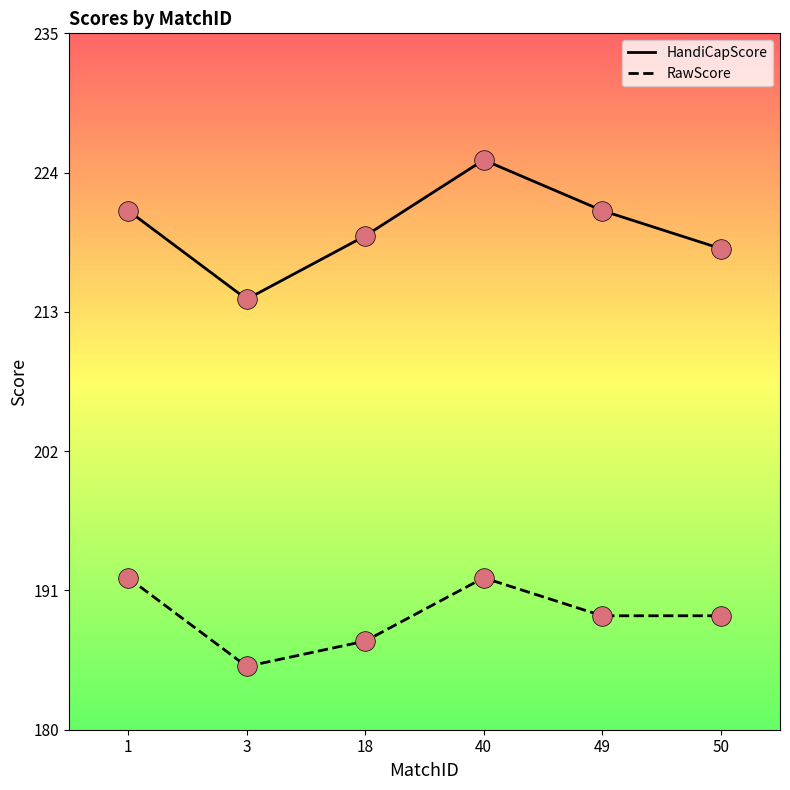

Is the value of HandiCapScore at 3 greater than the value of RawScore at 40?

Yes